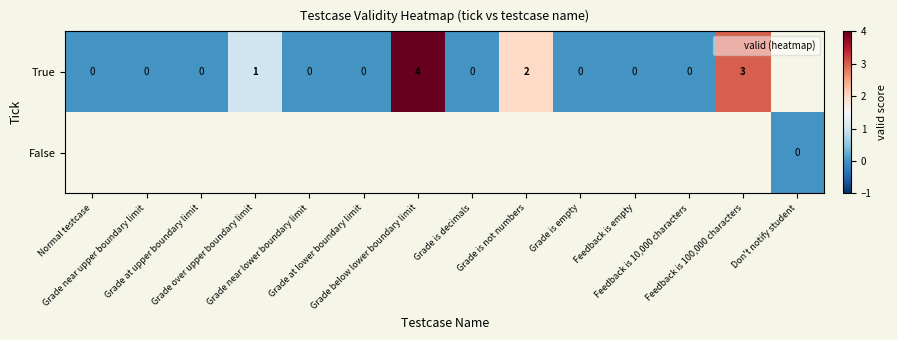

Rank the series at Grade is not numbers from highest to lowest value.

True, False